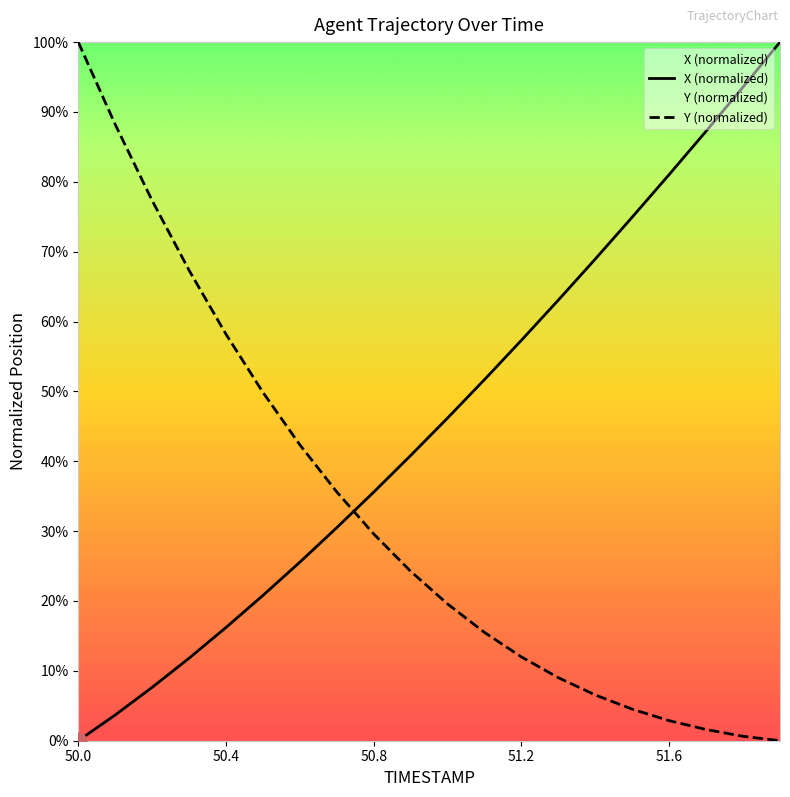

What is the spread (max minus min) of values at 14?

62.4